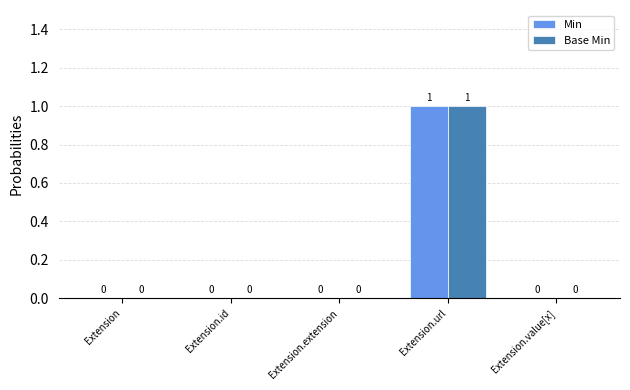

How many Min values are between 0 and 1?

5